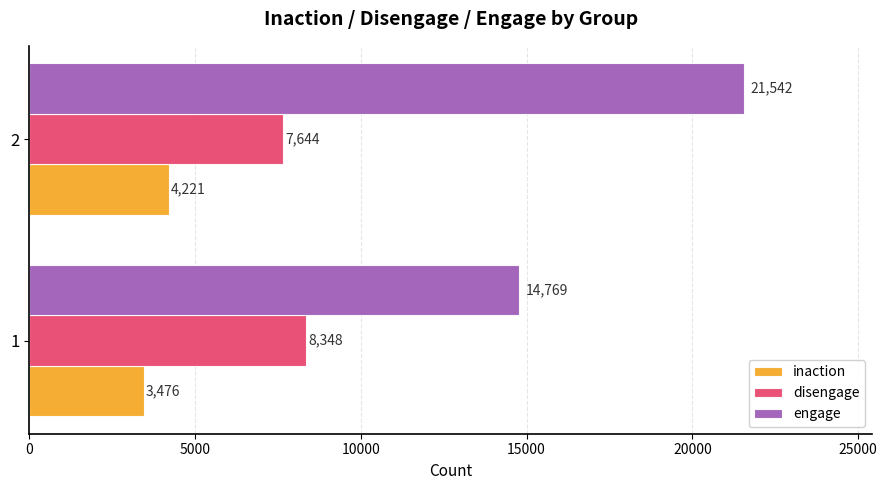

What value does the inaction series have at 1?

3476